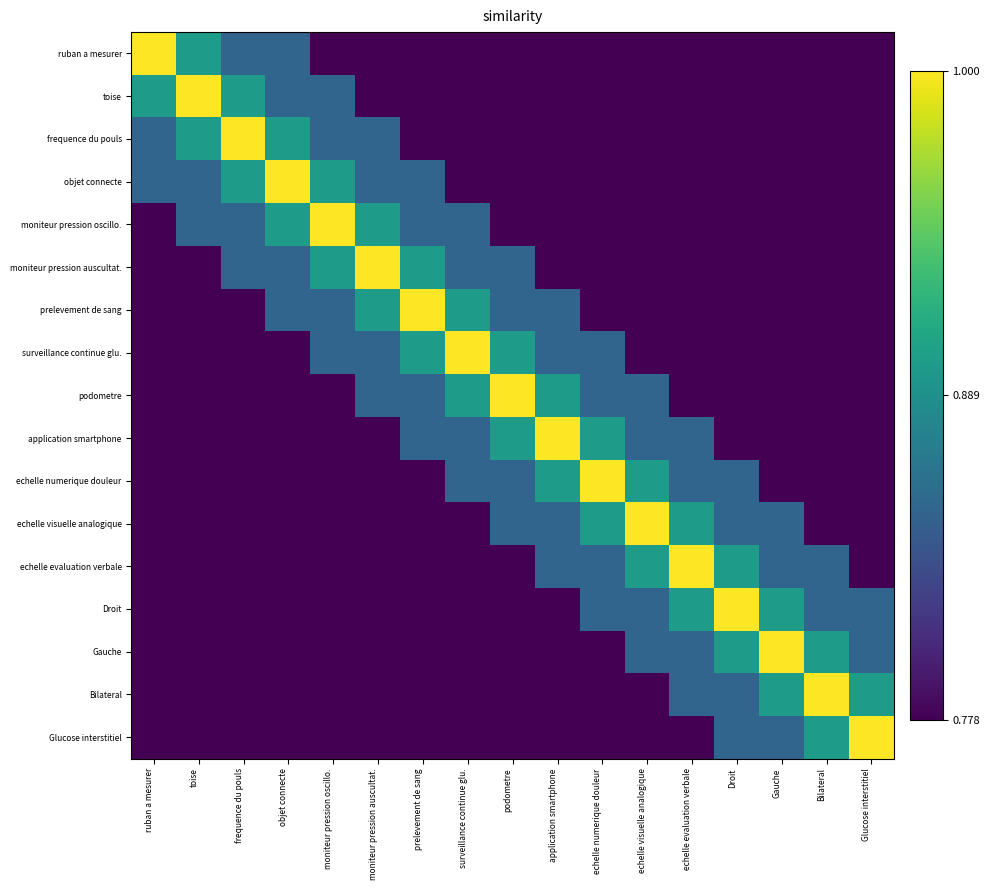

Between ruban a mesurer and prelevement de sang, which is larger?

ruban a mesurer